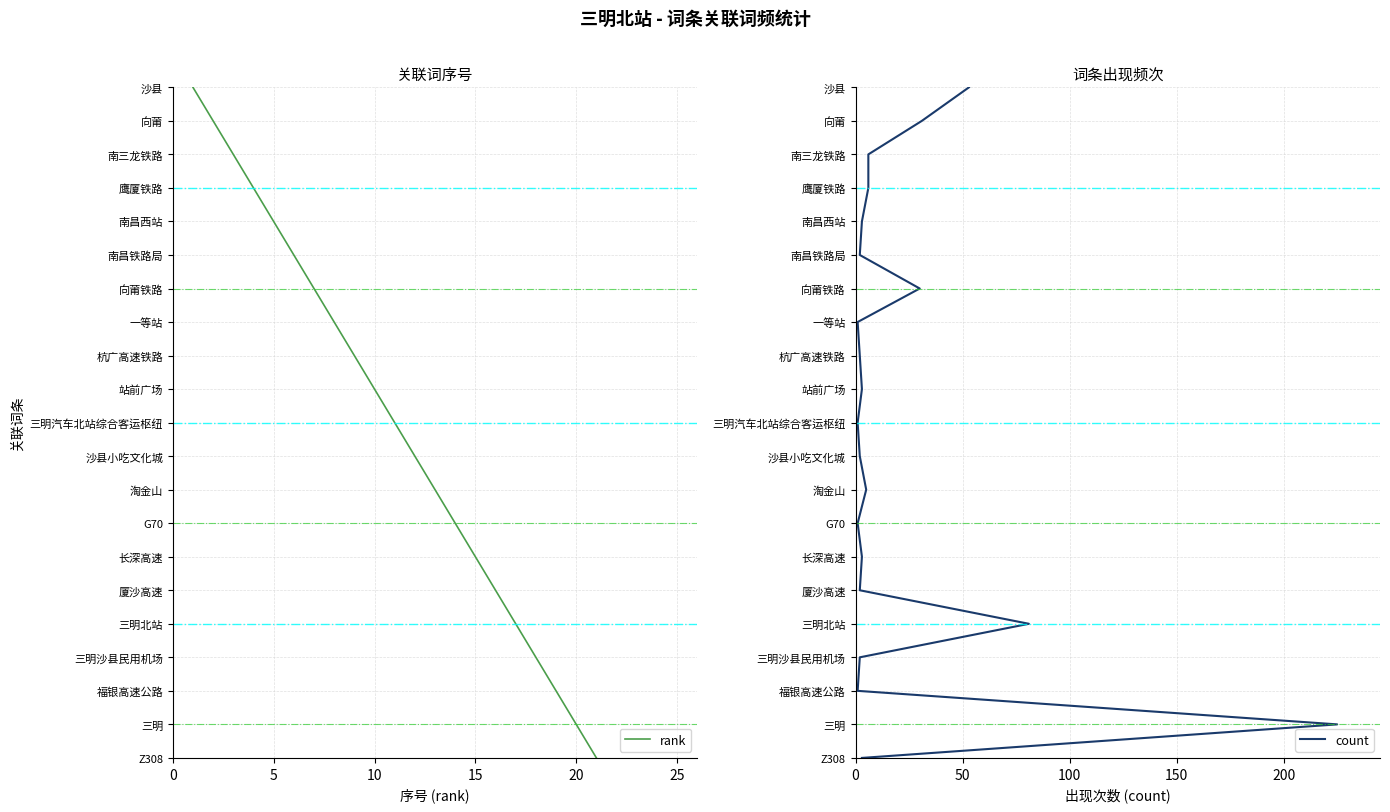

True or false: count has more than 1 points higher than both neighbors.

False